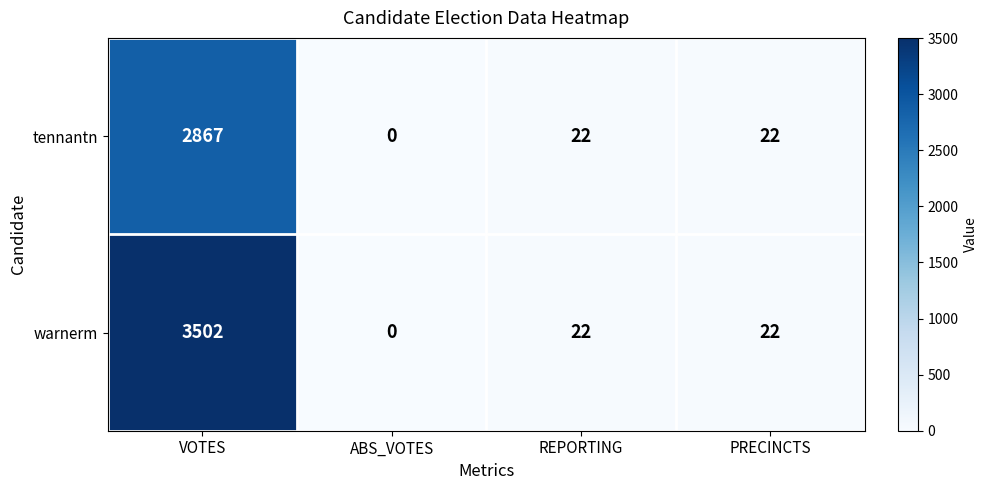

At which label does warnerm reach its peak?

VOTES